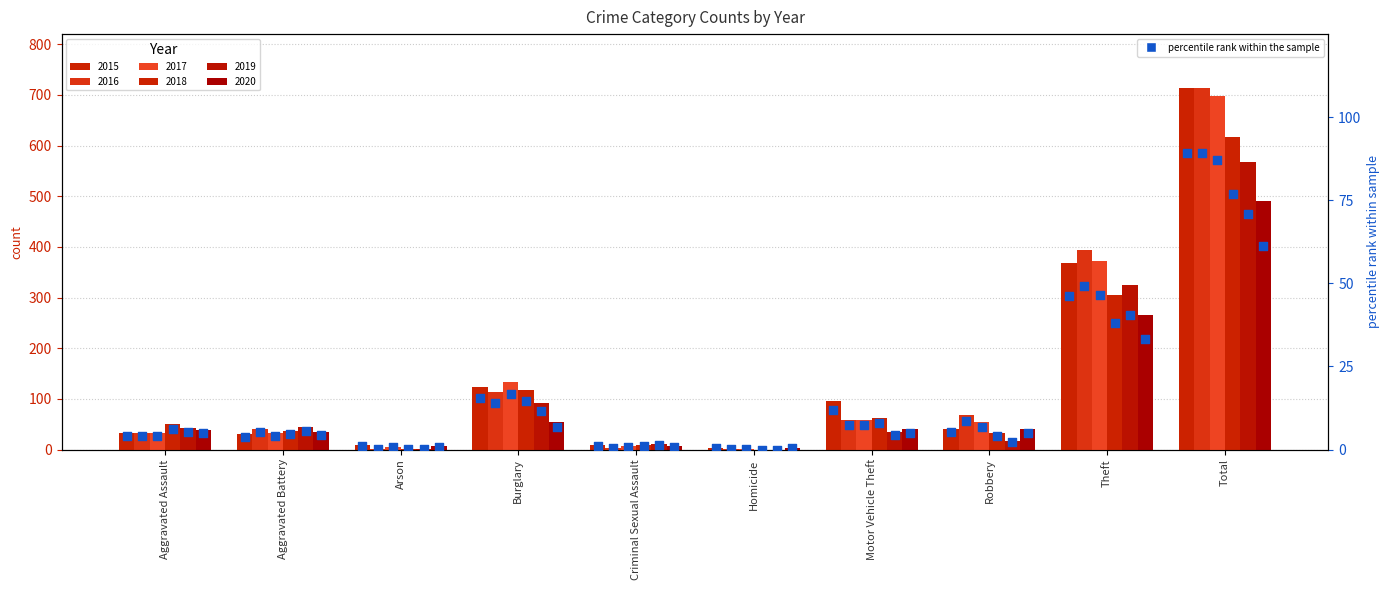

Approximately how many times larger is the value at Burglary compared to Arson?

13.7